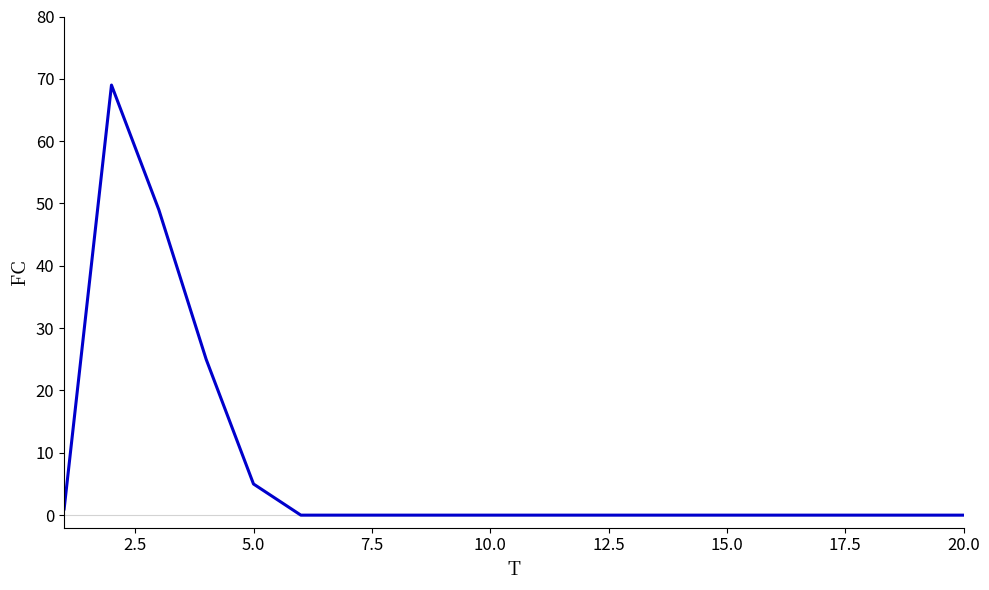

What is the difference between the maximum and minimum values?

69